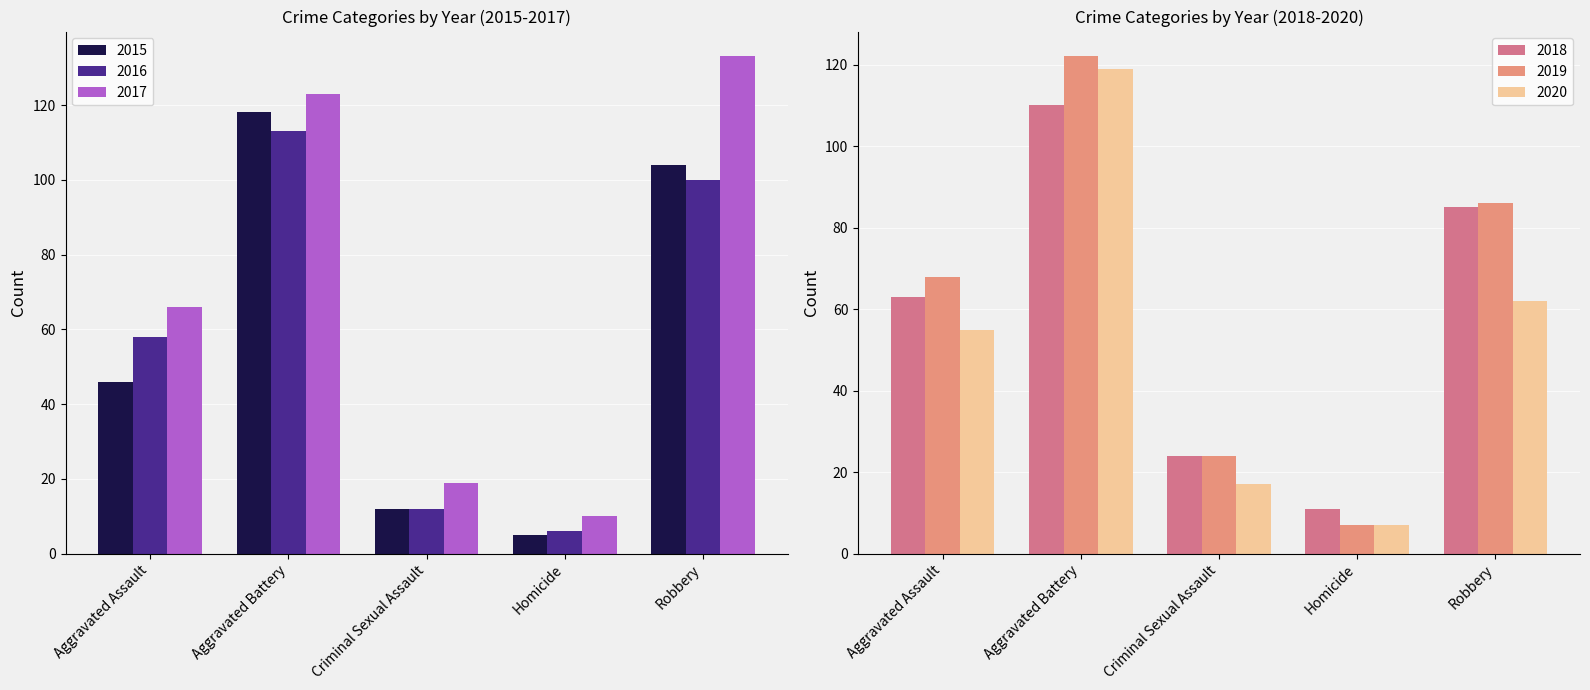

What is the difference between the highest and lowest values at Aggravated Battery?

13